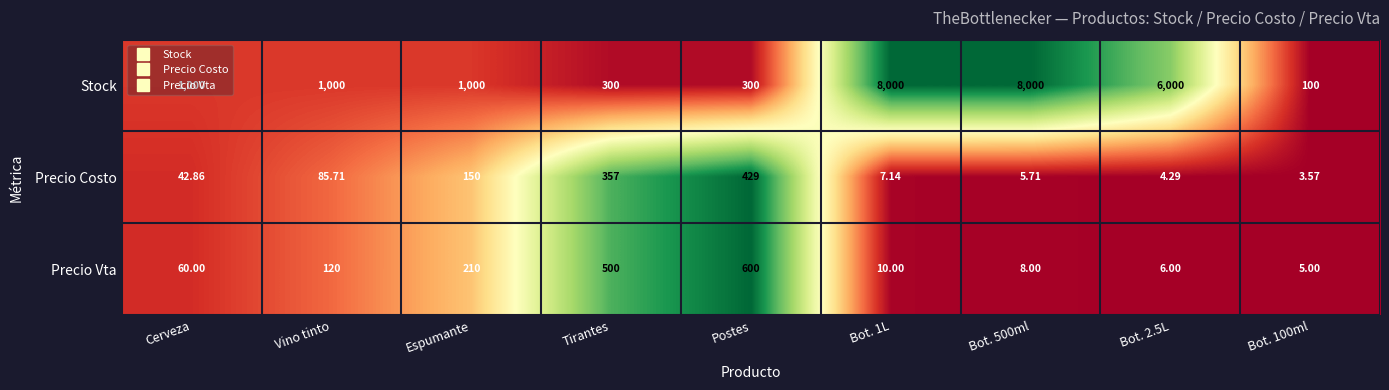

Which series has the largest range (max minus min)?

Stock